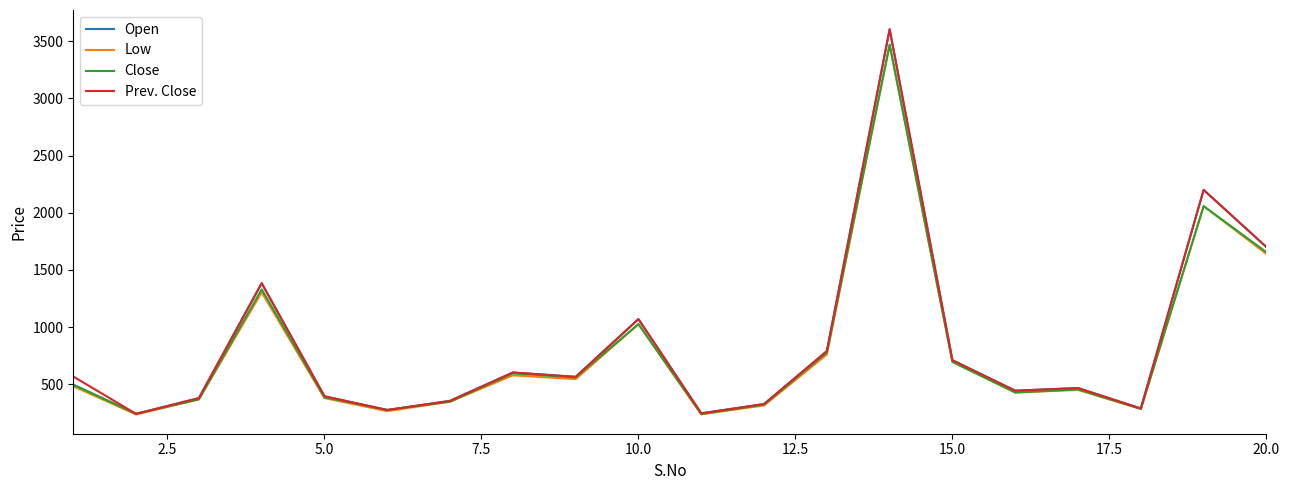

What is the difference between the second highest and minimum values in the Low series?

1822